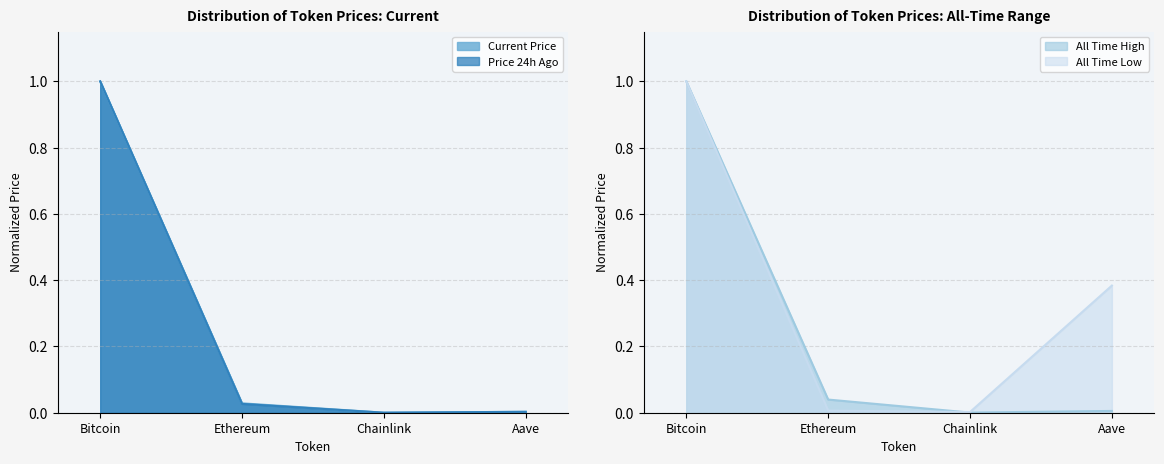

List the series in order of their peak value, highest first.

price, price24hAgo, allTimeHigh, allTimeLow